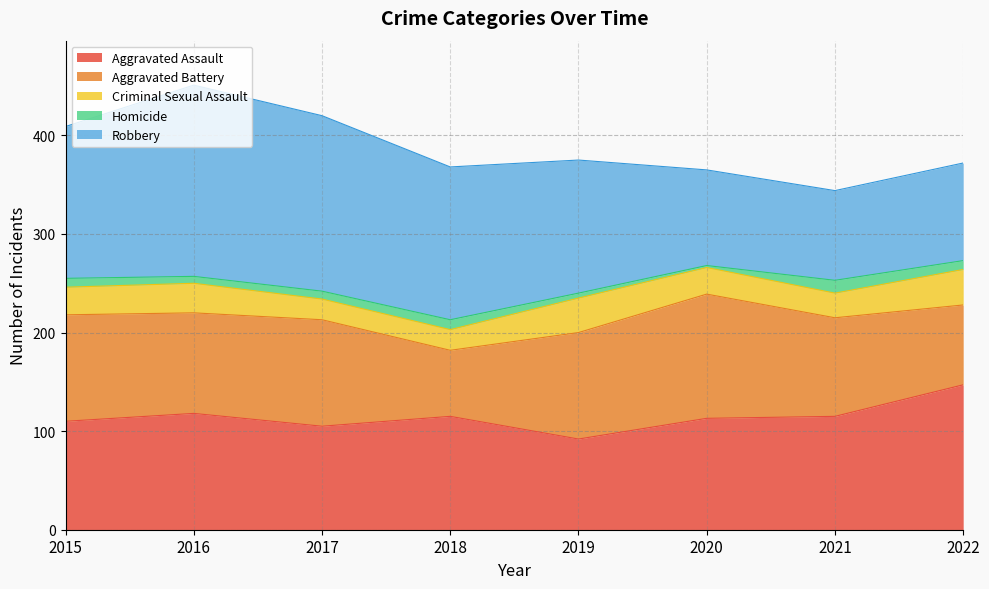

What is the total value across all series at 2018?

368